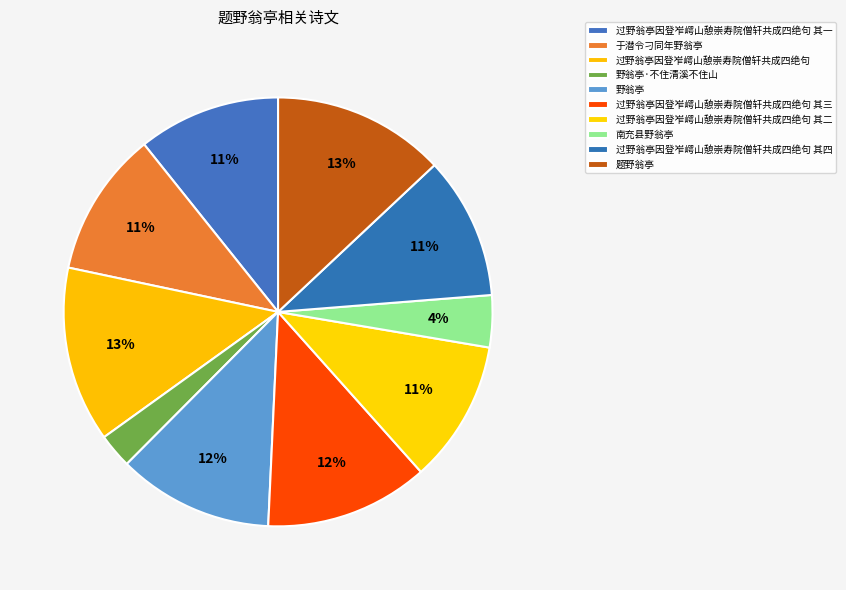

Does 过野翁亭因登岝崿山憩崇寿院僧轩共成四绝句 其三 represent more than half of the total?

No